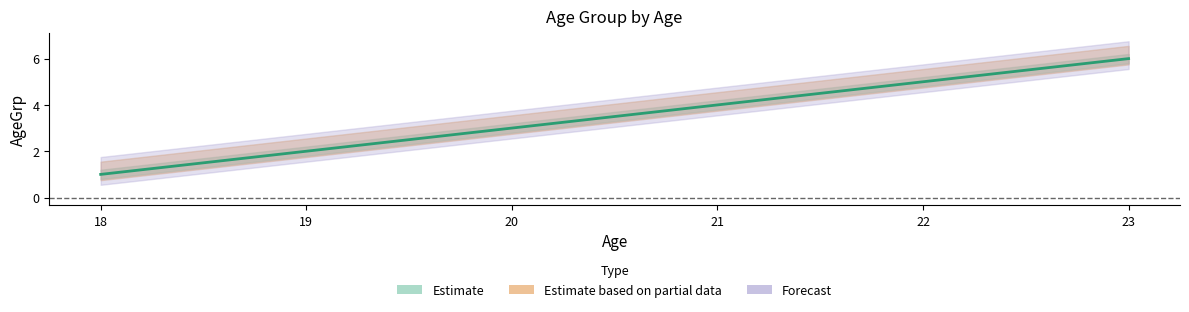

List the labels in order of AgeGrp_lower value, largest first.

23, 22, 21, 20, 19, 18